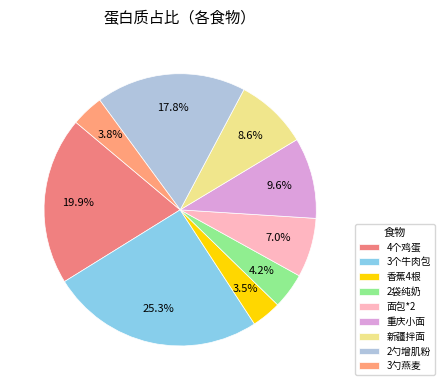

Is it true that 3个牛肉包 is 13% of the pie?

False